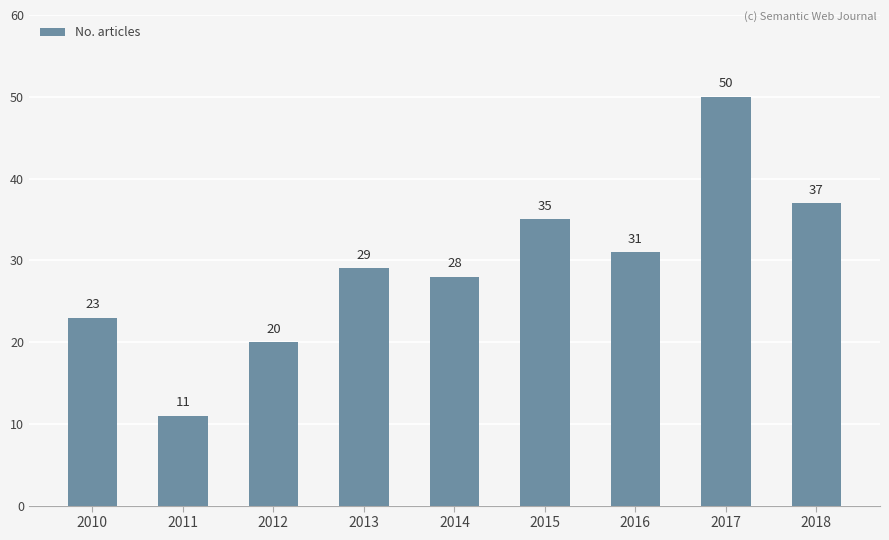

Are the bars horizontal?

No